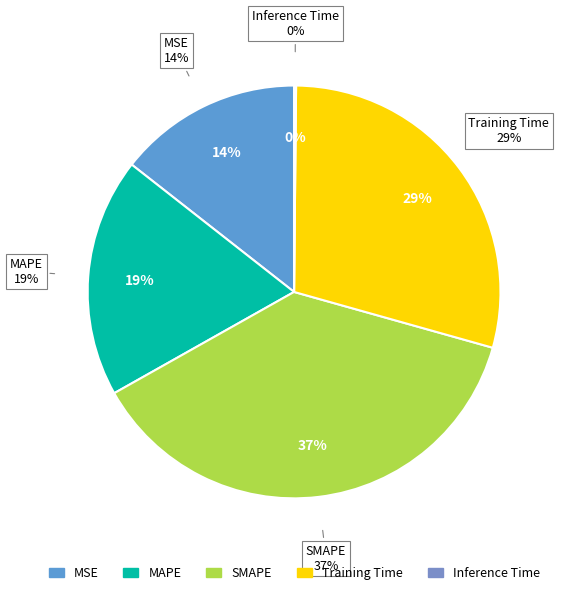

Which slice is the largest?

SMAPE